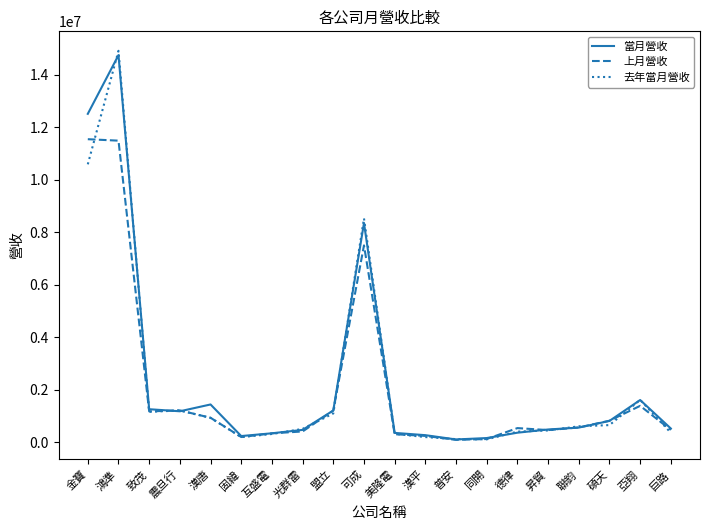

The 去年當月營收 series shows 316724 at 互盛電. True or false?

True